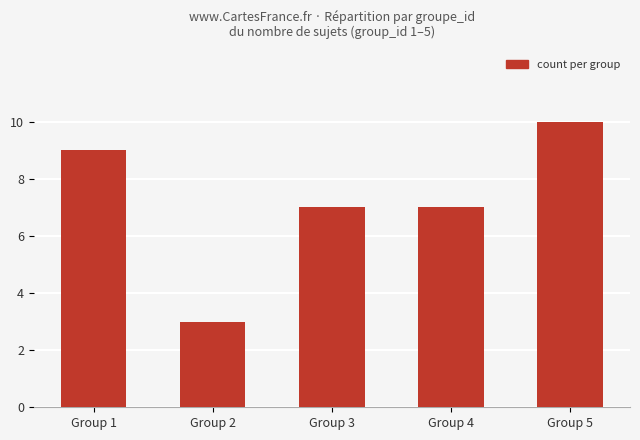

Does the chart contain stacked bars?

No